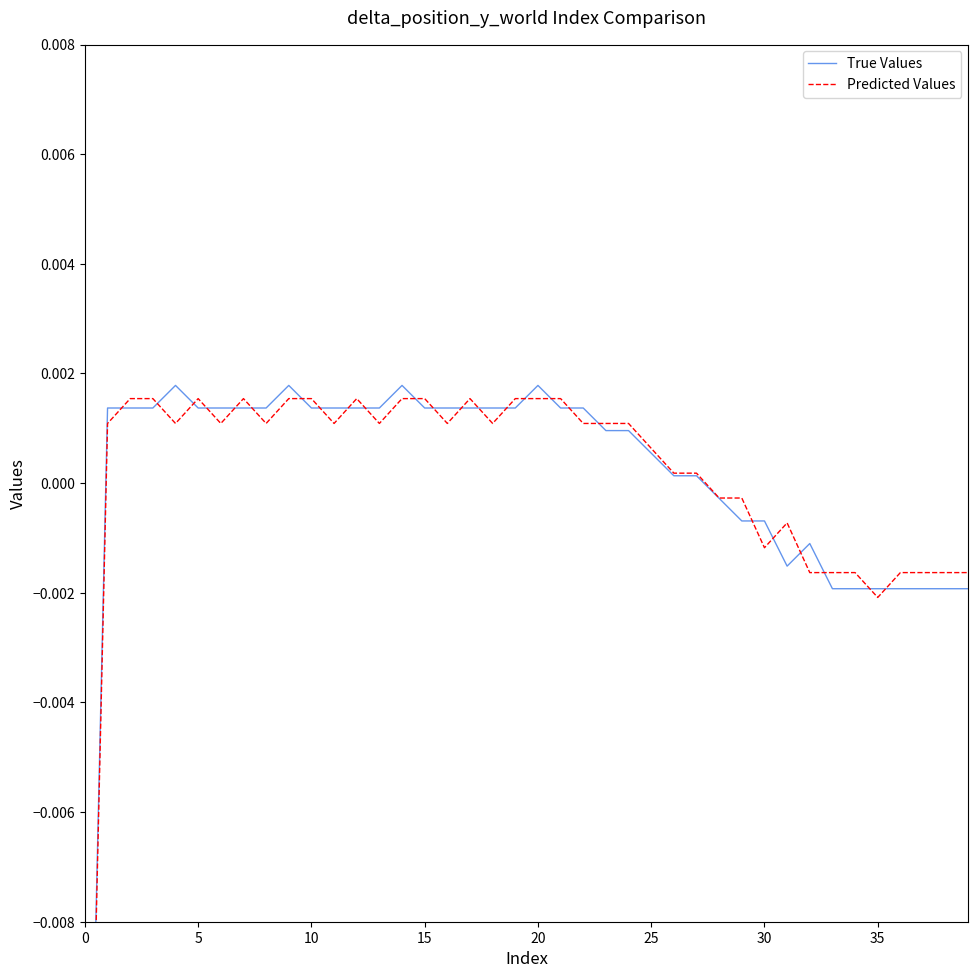

What is the label of the 36th point from the left?

35